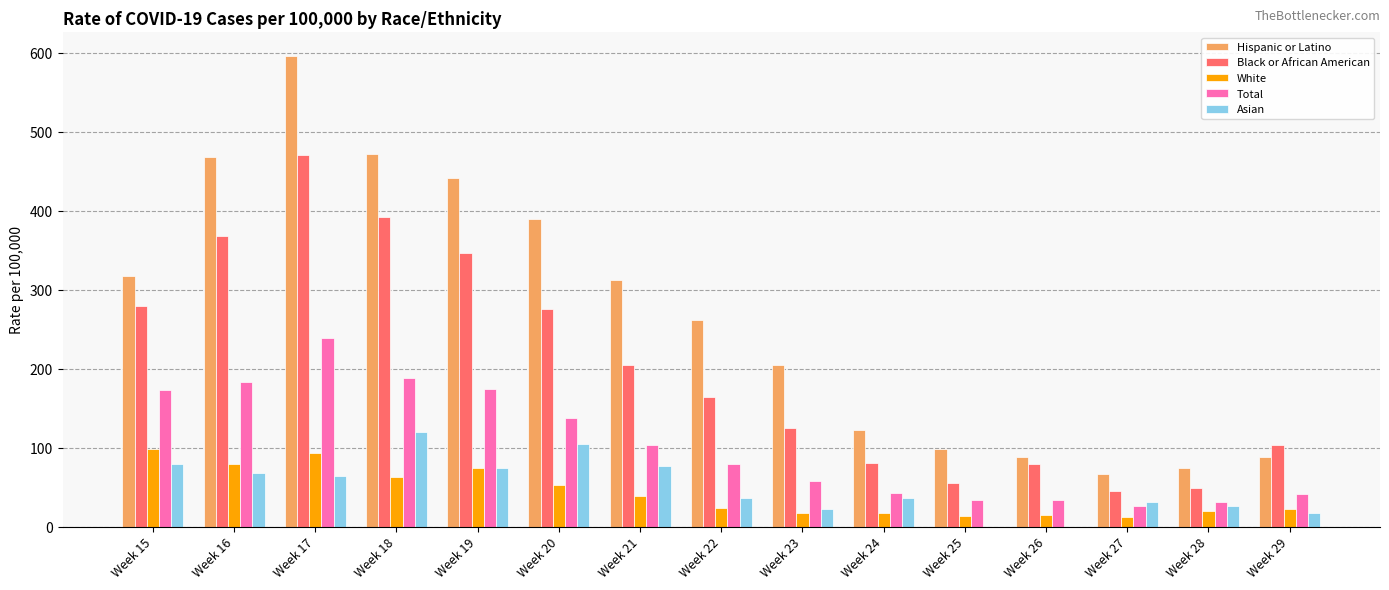

The Hispanic or Latino series shows 67 at Week 27. True or false?

True